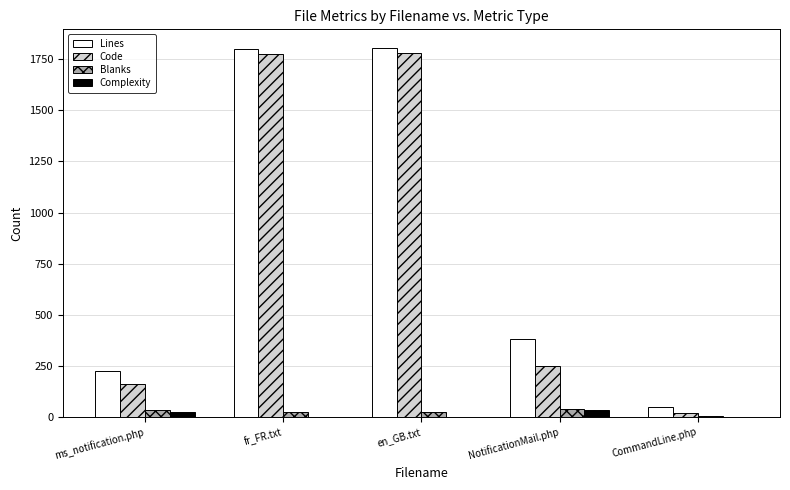

What is the spread (max minus min) of values at en_GB.txt?

1806